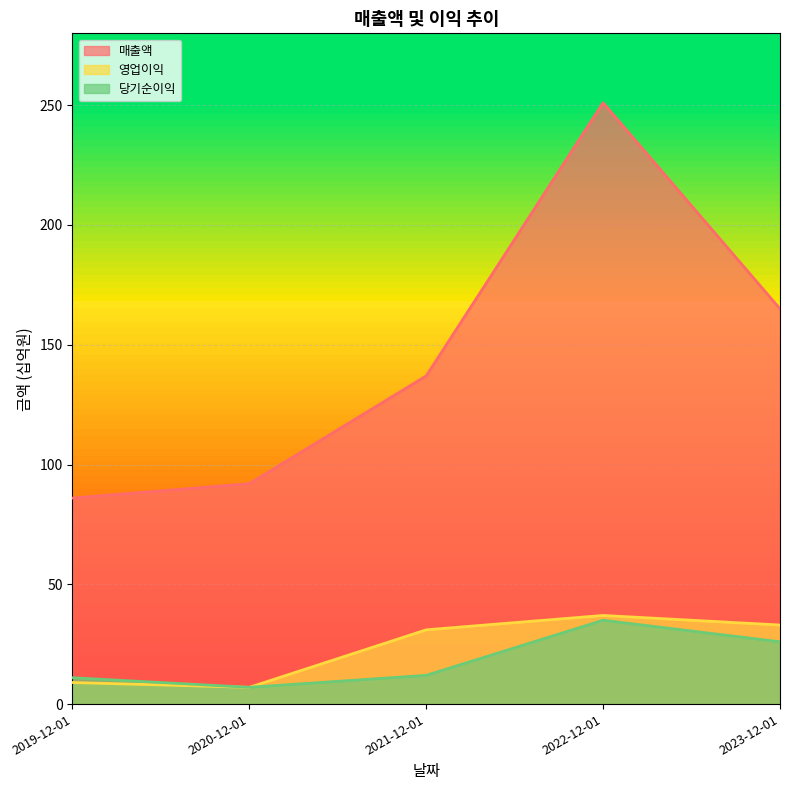

True or false: 매출액 has a value of 81 at 2021-12-01.

False